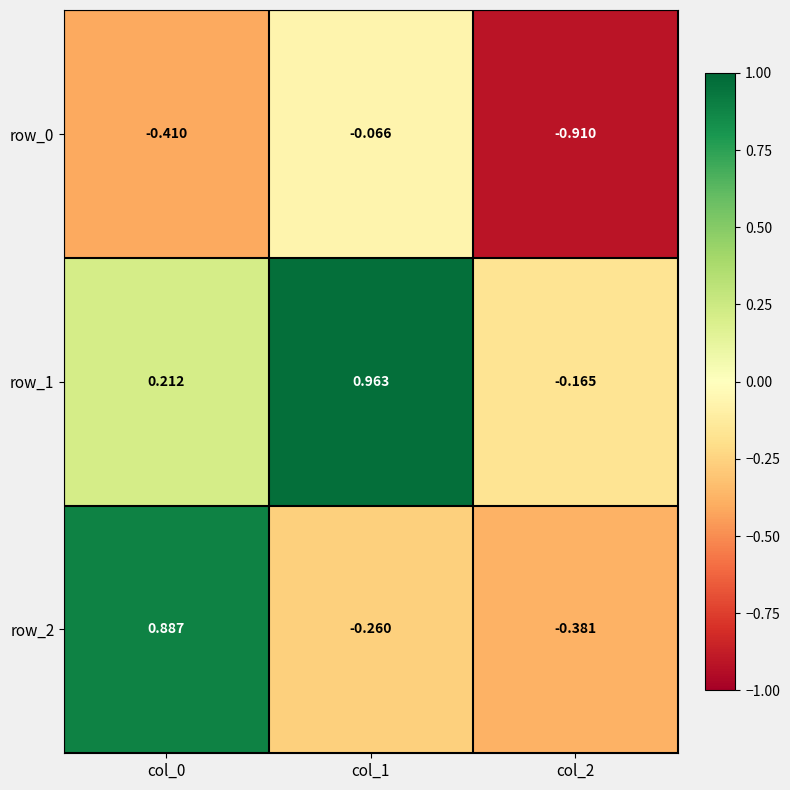

At how many categories does at least one series exceed 0?

2